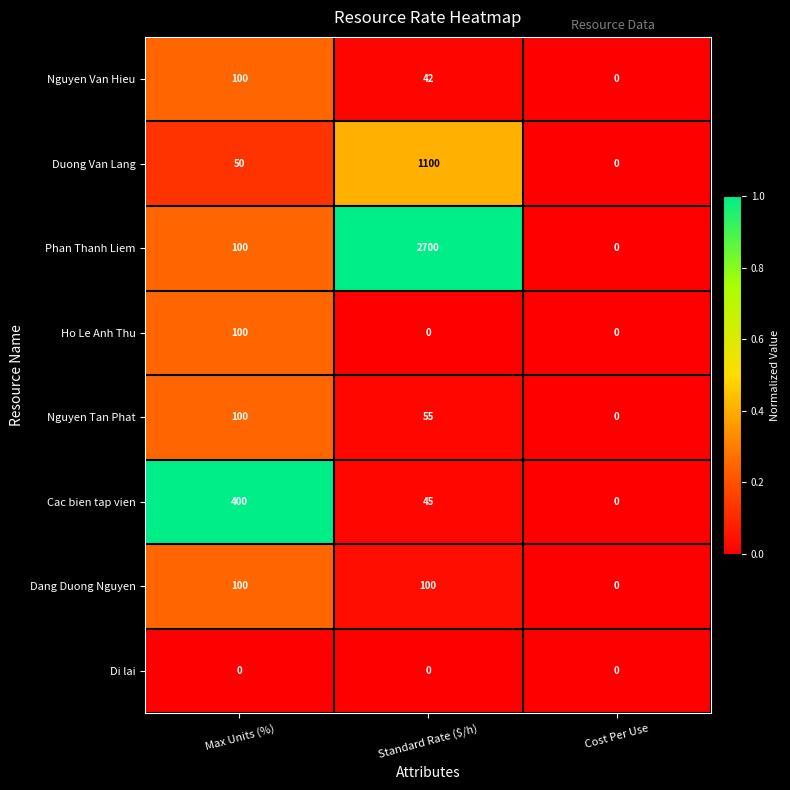

Rank the categories by Nguyen Tan Phat value from lowest to highest.

Cost Per Use, Standard Rate ($/h), Max Units (%)